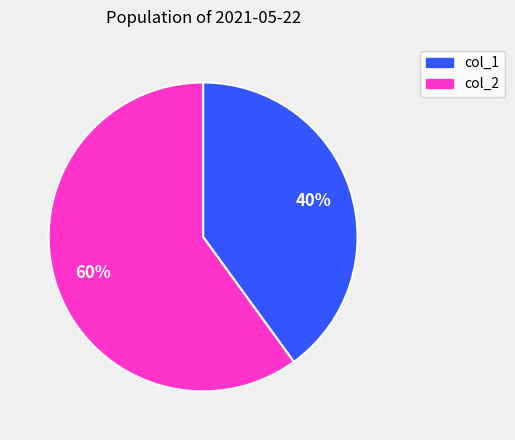

Is there any slice that represents more than half of the pie?

Yes